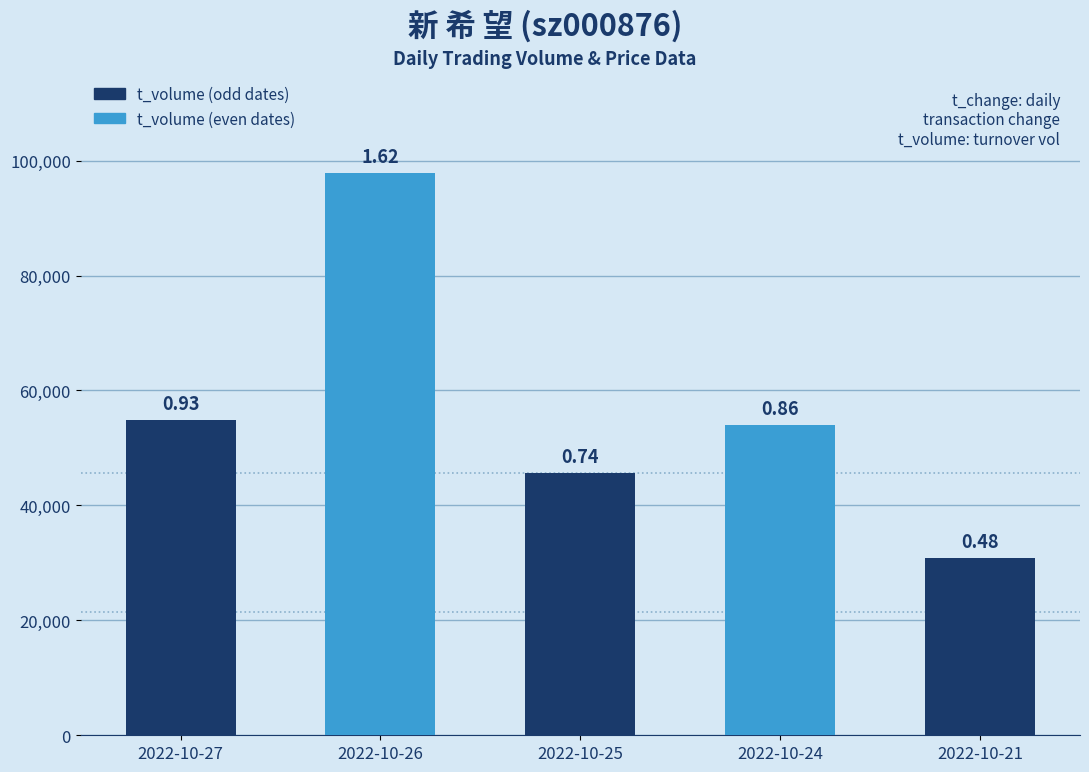

Does the chart contain any negative values?

No